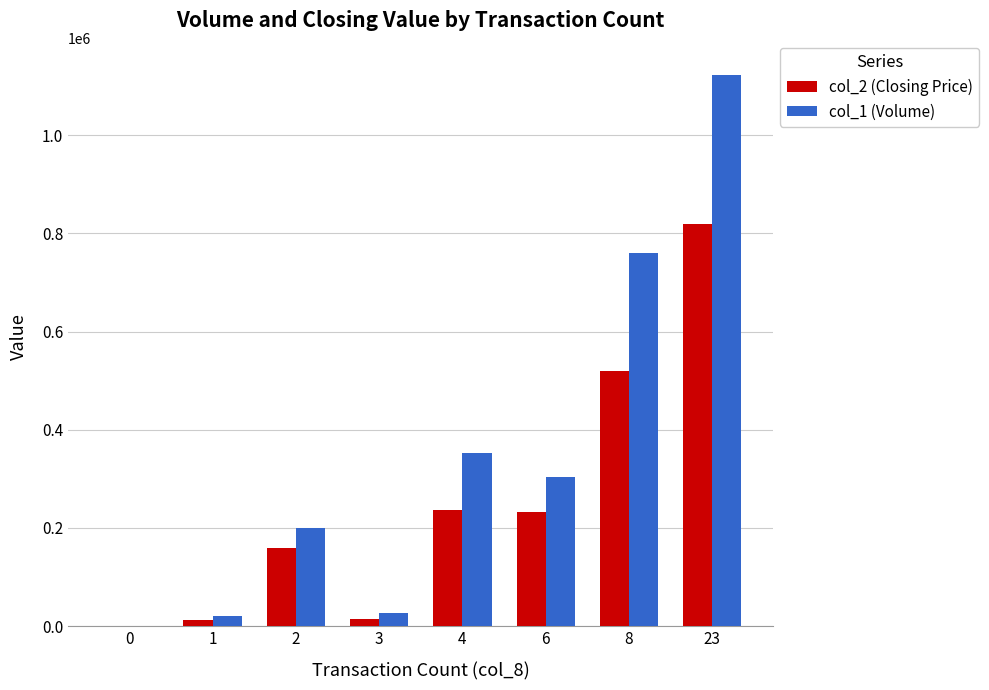

What are all the series names shown in the legend?

col_2 (Closing Price), col_1 (Volume)